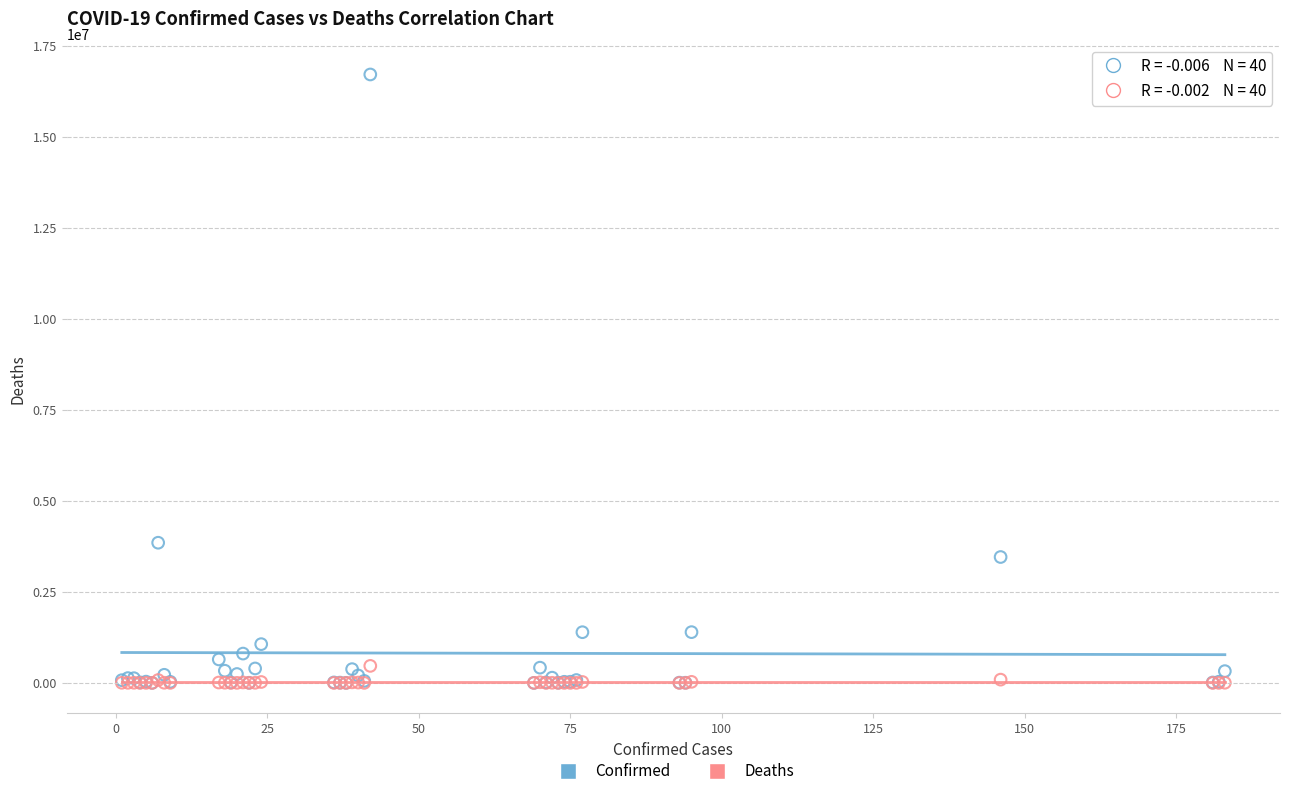

What are all the series names shown in the legend?

Confirmed, Deaths